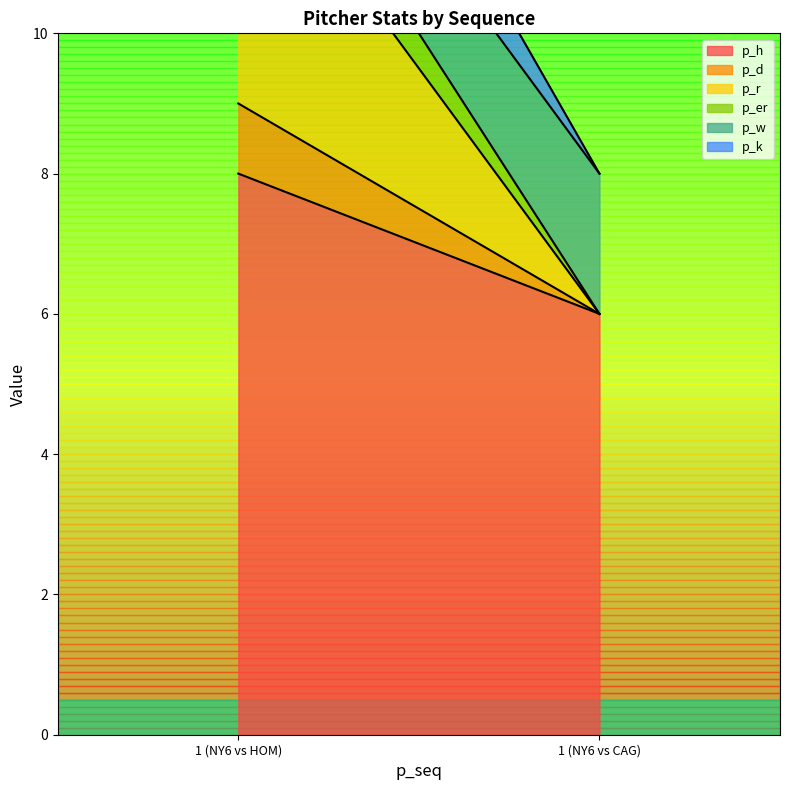

At which category is the sum across all series the highest?

1